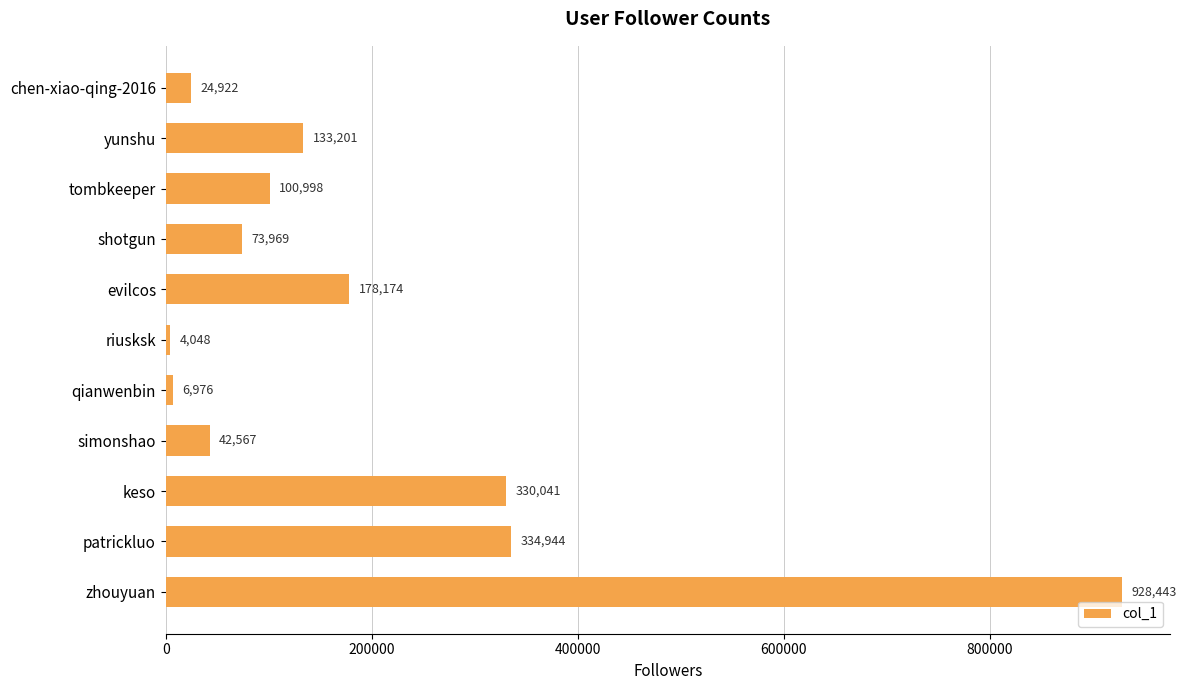

The chart shows a value of 24922 at chen-xiao-qing-2016. True or false?

True